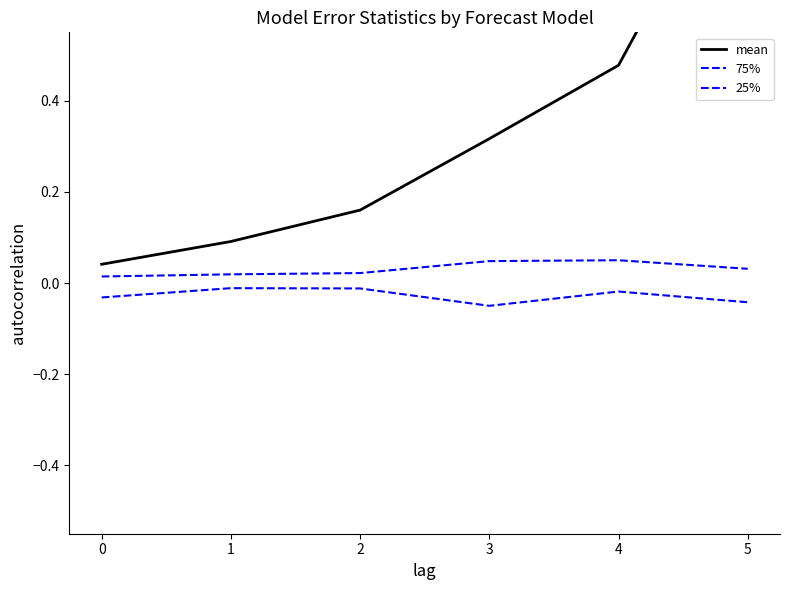

True or false: mean and 25% intersect in this chart.

False